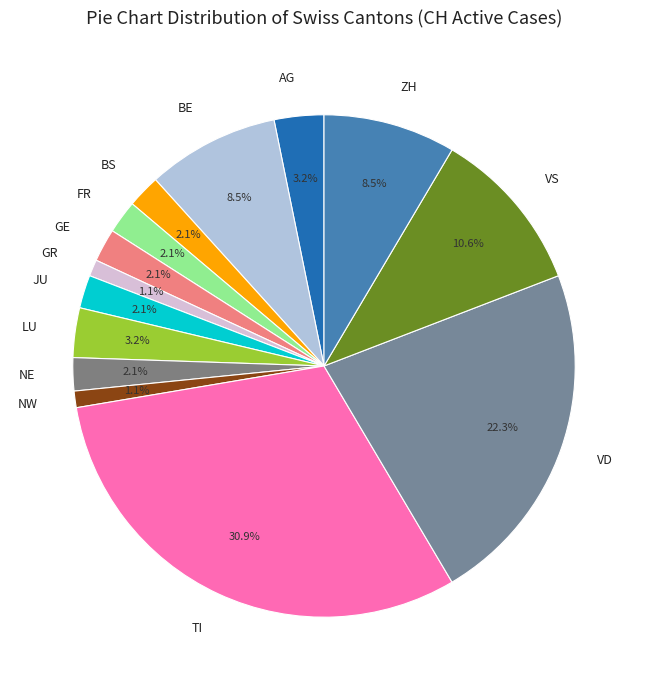

How many segments does this pie chart have?

14